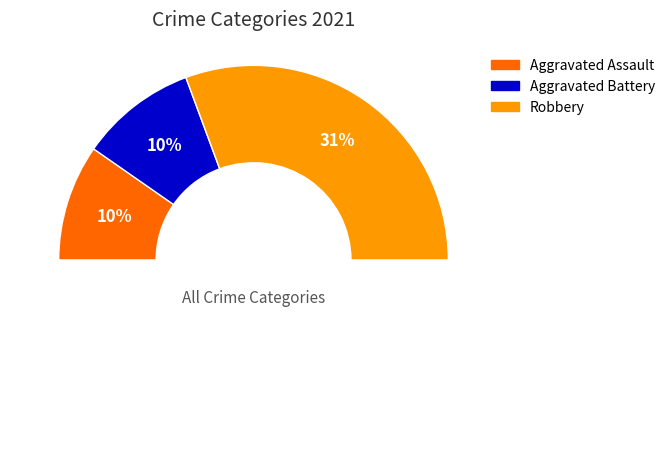

To the nearest percent, what is the difference between the largest and smallest slice percentages?

40%